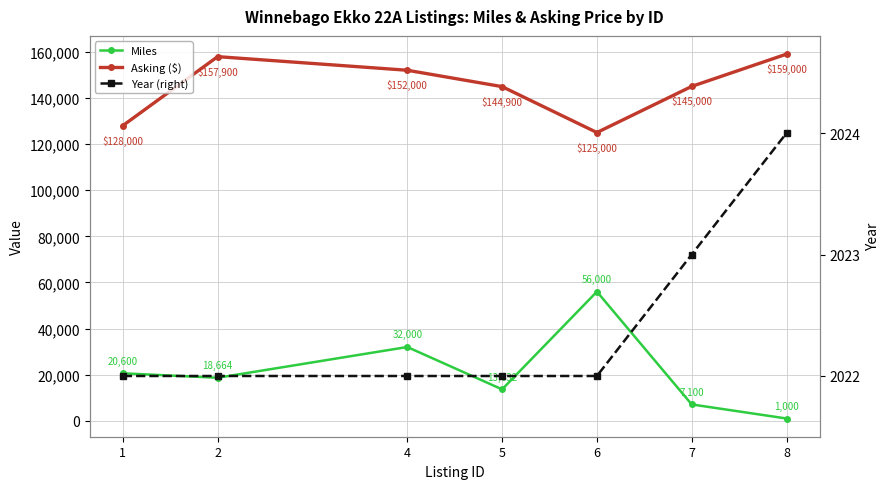

True or false: Asking ($) and Year (right) cross at least once.

False